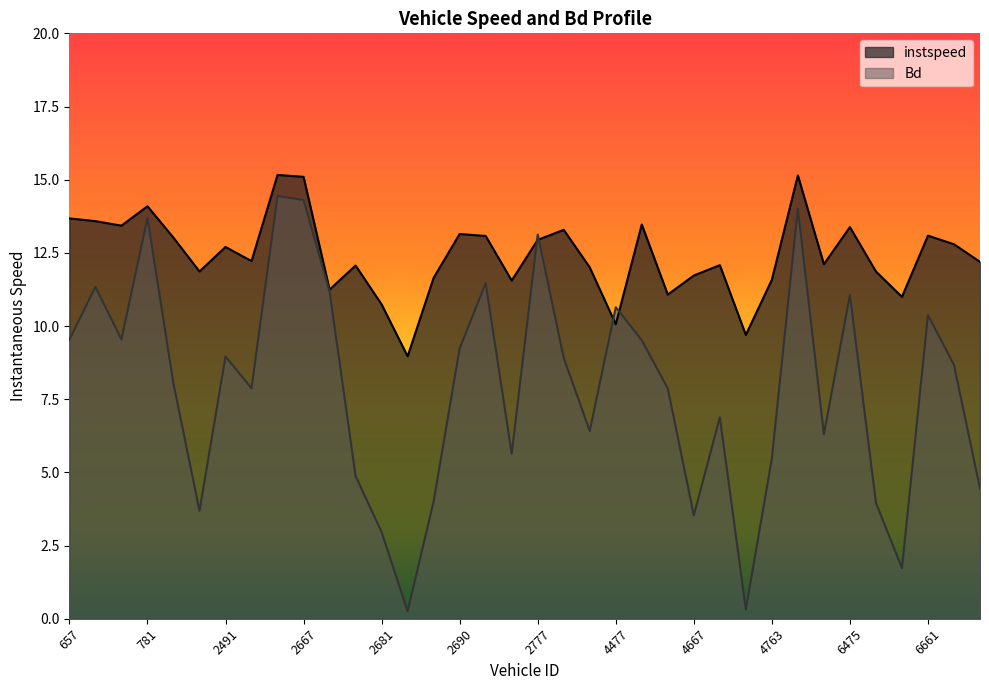

How many data points does each series have?

36